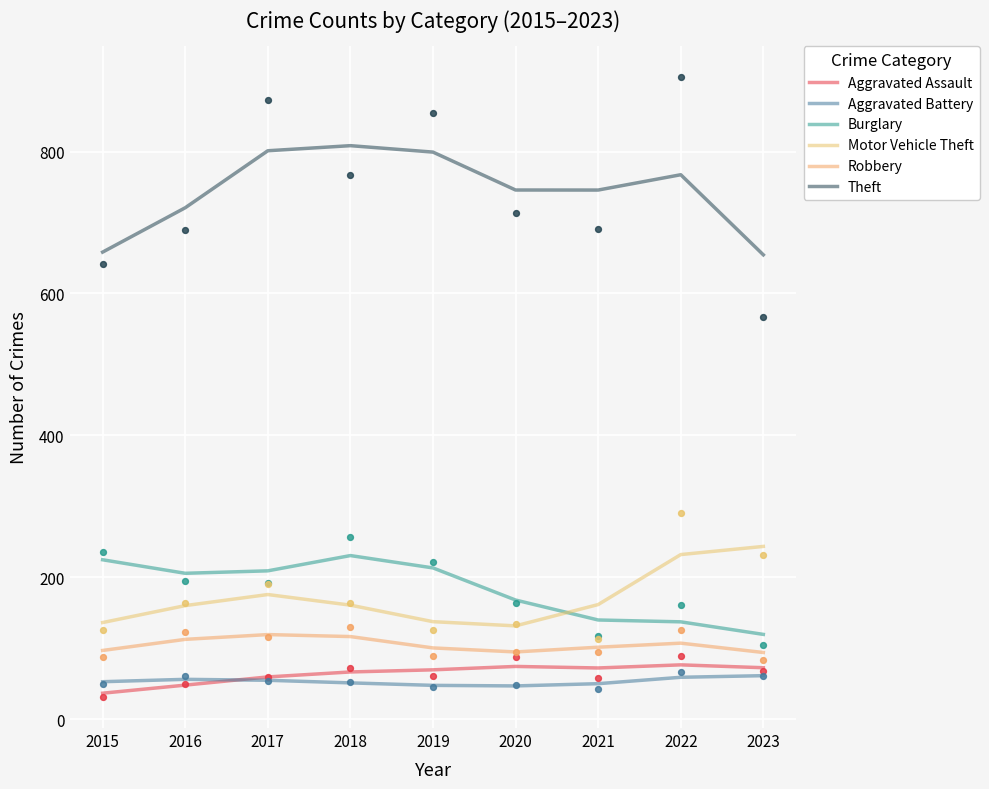

Which series has the largest total across all categories?

Theft